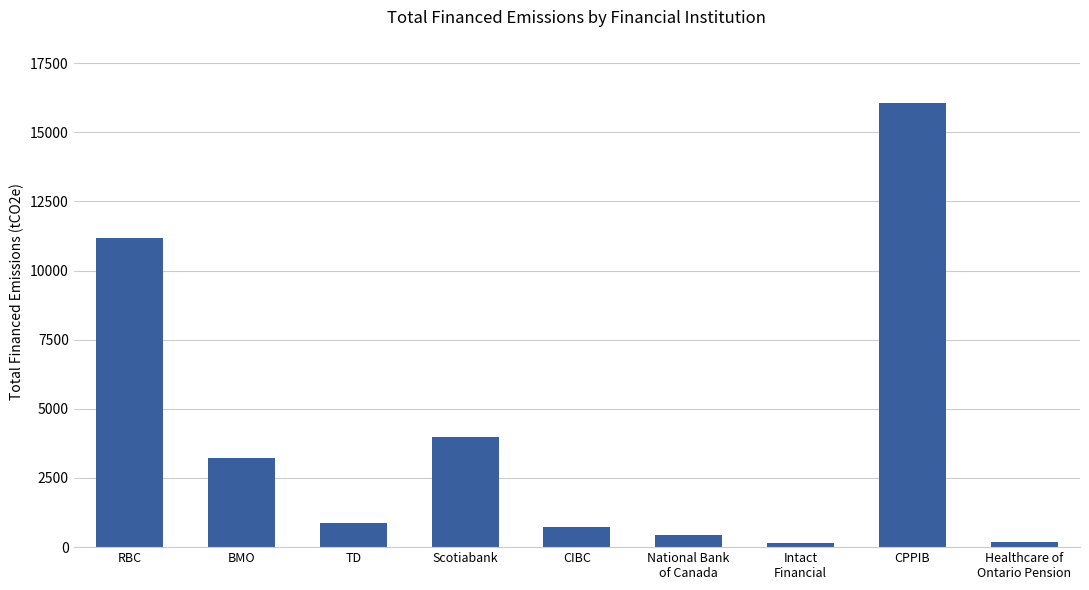

What is the label of the 6th bar from the right?

Scotiabank